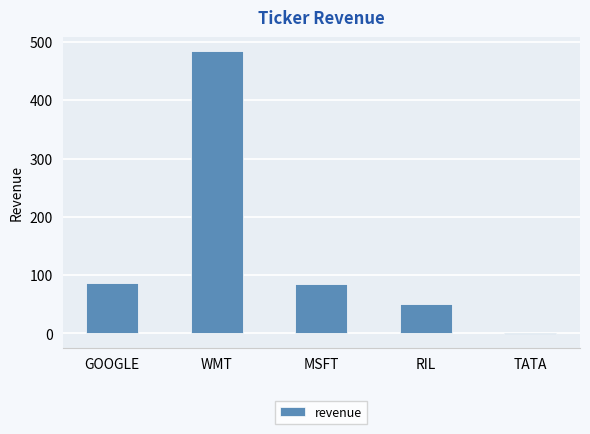

The value at MSFT is 85. True or false?

True